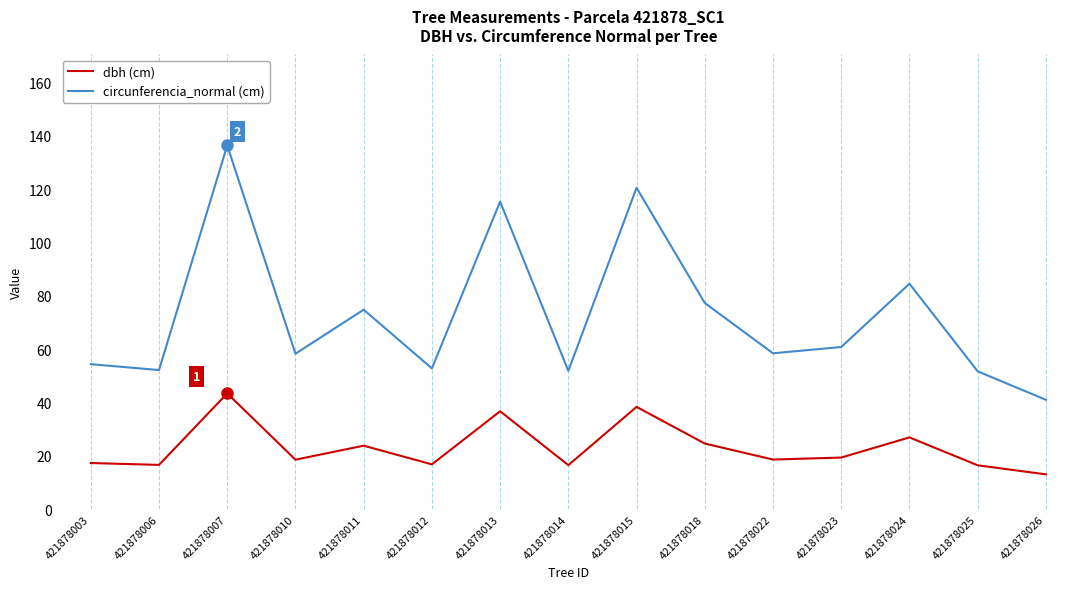

What is the difference between the highest and lowest values at 421878018?

52.7